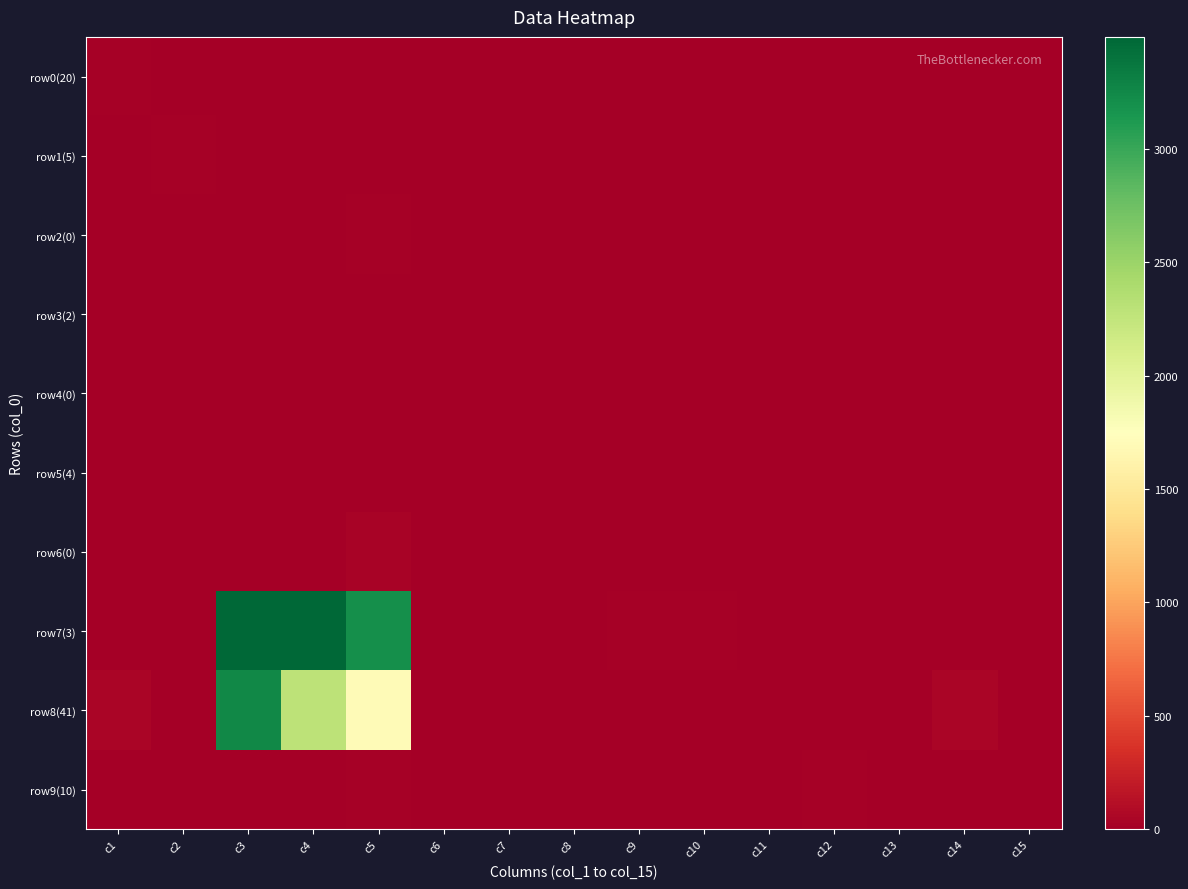

What is the total value across all series at c5?

5005